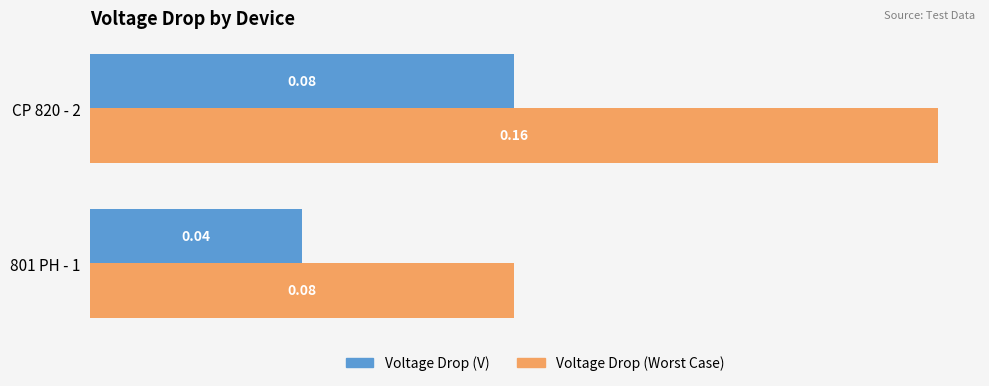

Which series has the widest spread of values?

Voltage Drop (Worst Case)